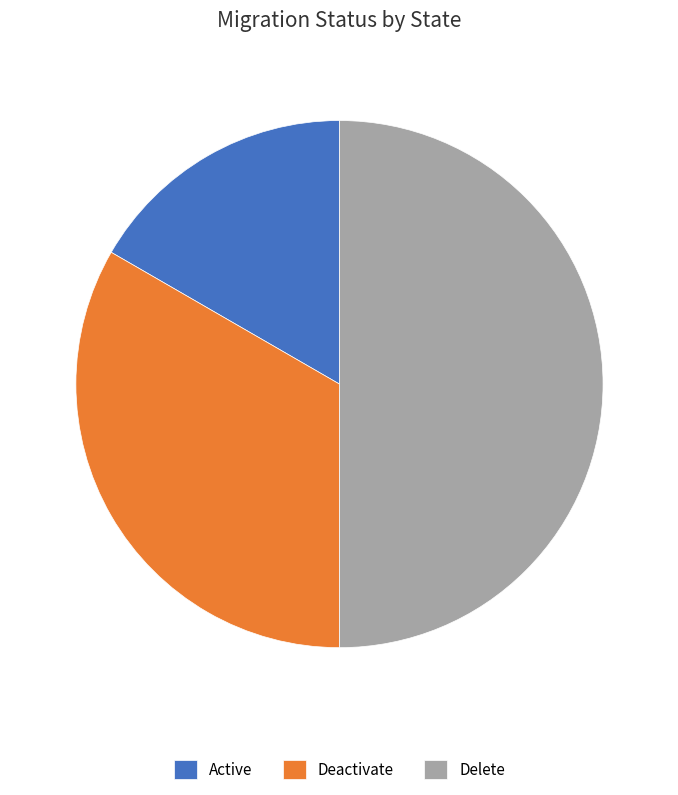

Is it true that Deactivate is 20% of the pie?

False